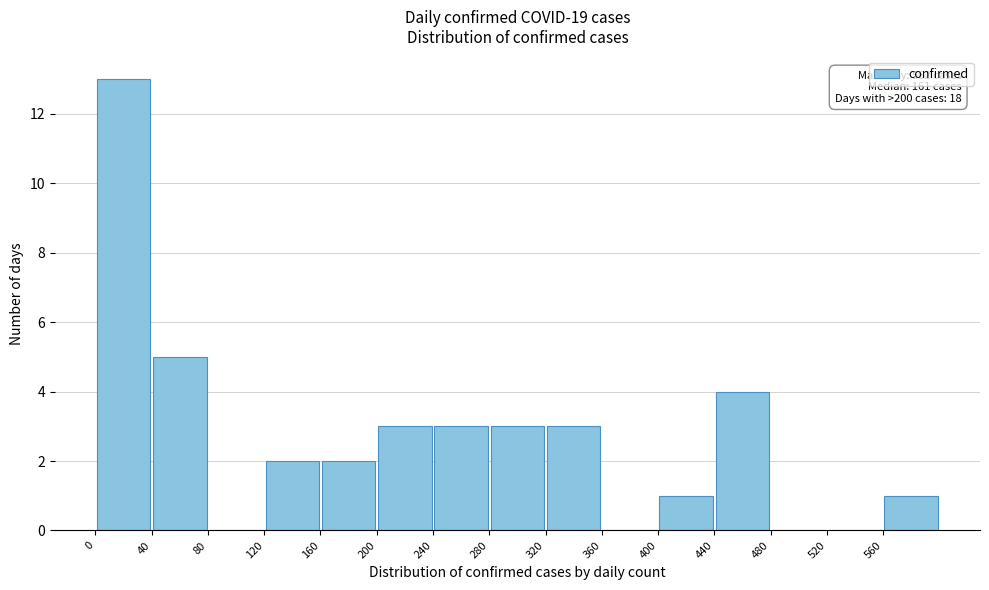

Which range on the x-axis has the tallest bar?

0 to 40